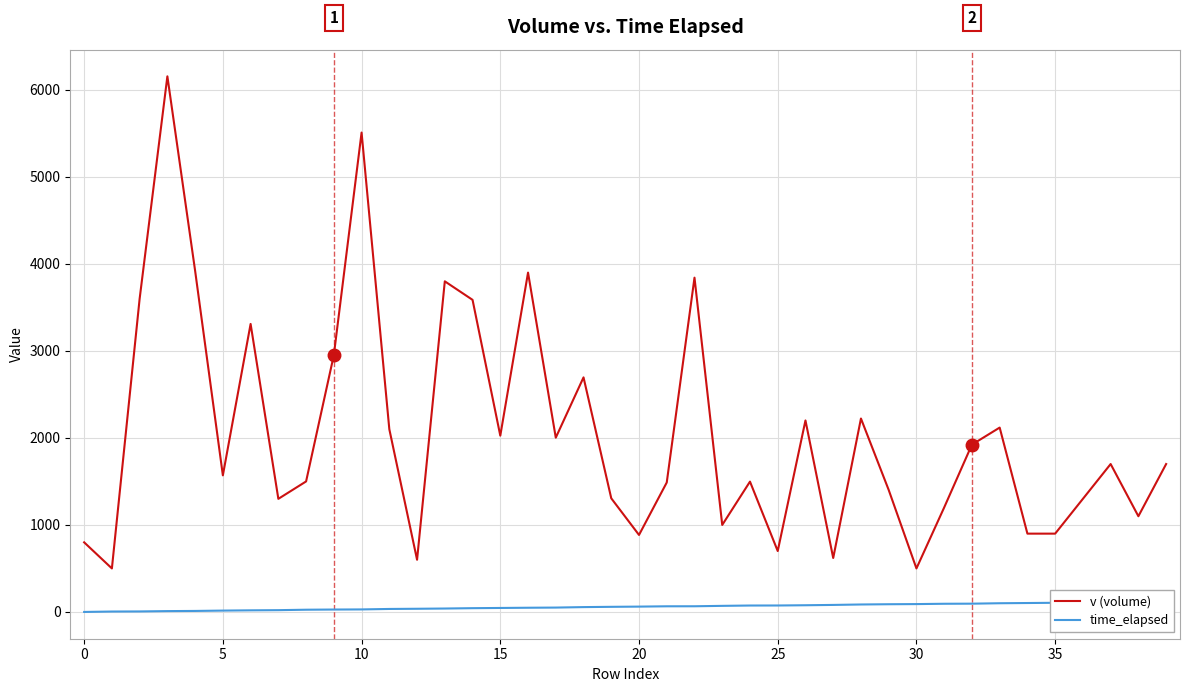

What value does the v (volume) series have at 16?

3900.0